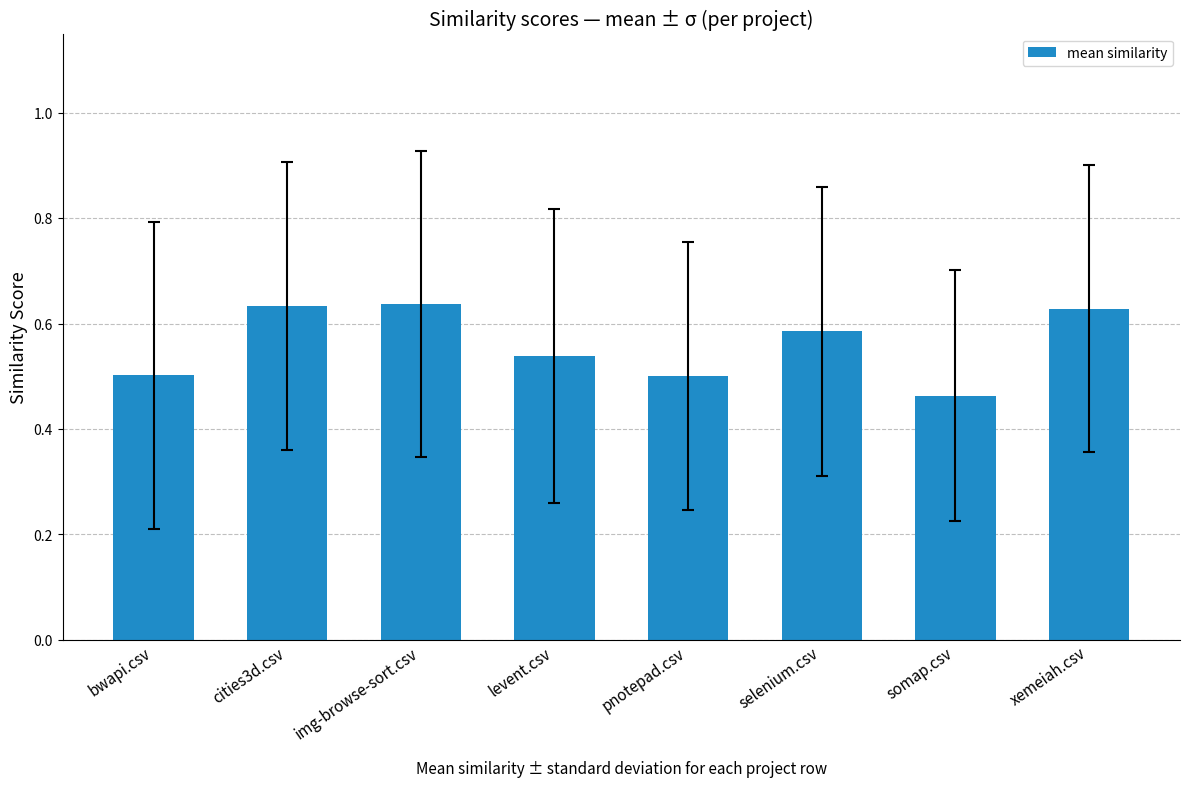

Count the values in the range 0 to 1.

8